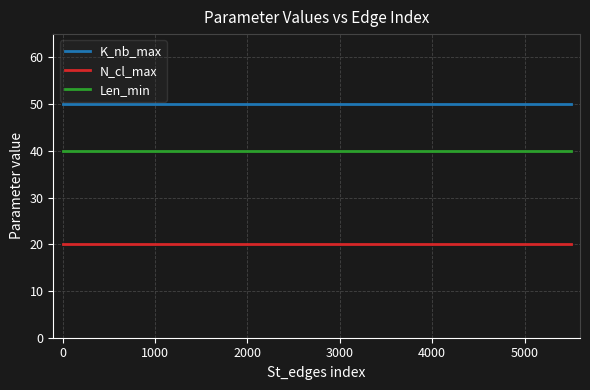

Which series has the largest total across all categories?

K_nb_max